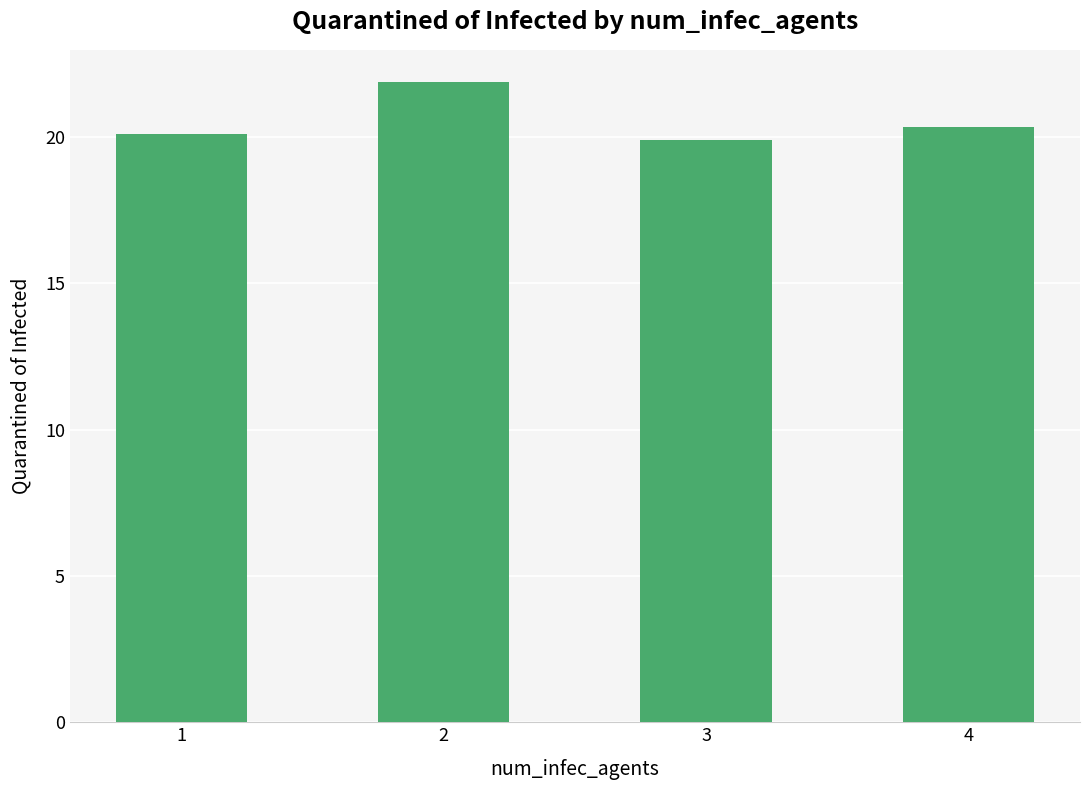

What is the minimum value shown in the chart?

19.9